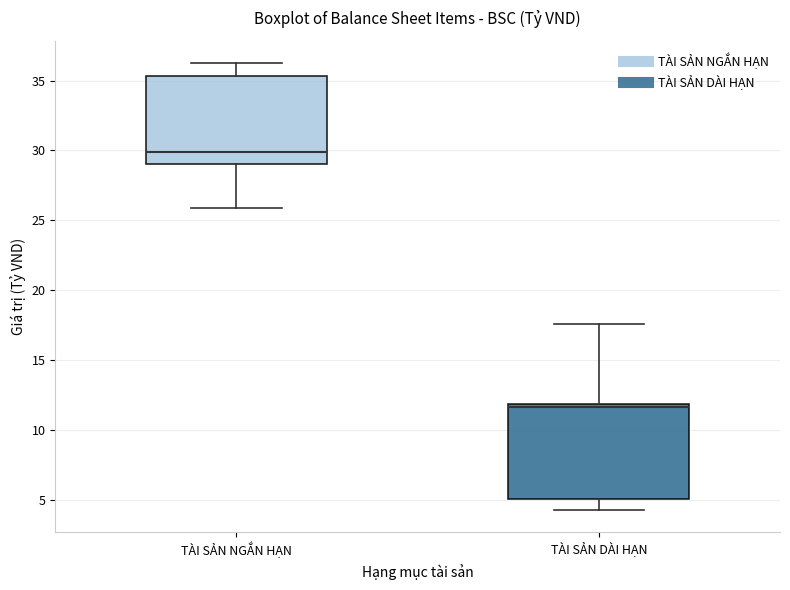

Reading left to right, read every box against the y-axis: the position of its median line, the range the box covers, and the ends of its whiskers. The values are not printed on the chart, so give them approximately, as read against the axis.

TÀI SẢN NGẮN HẠN: median 30.0, box 29.0 to 35.5, whiskers 26.0 to 36.5
TÀI SẢN DÀI HẠN: median 11.5, box 5.0 to 12.0, whiskers 4.5 to 17.5